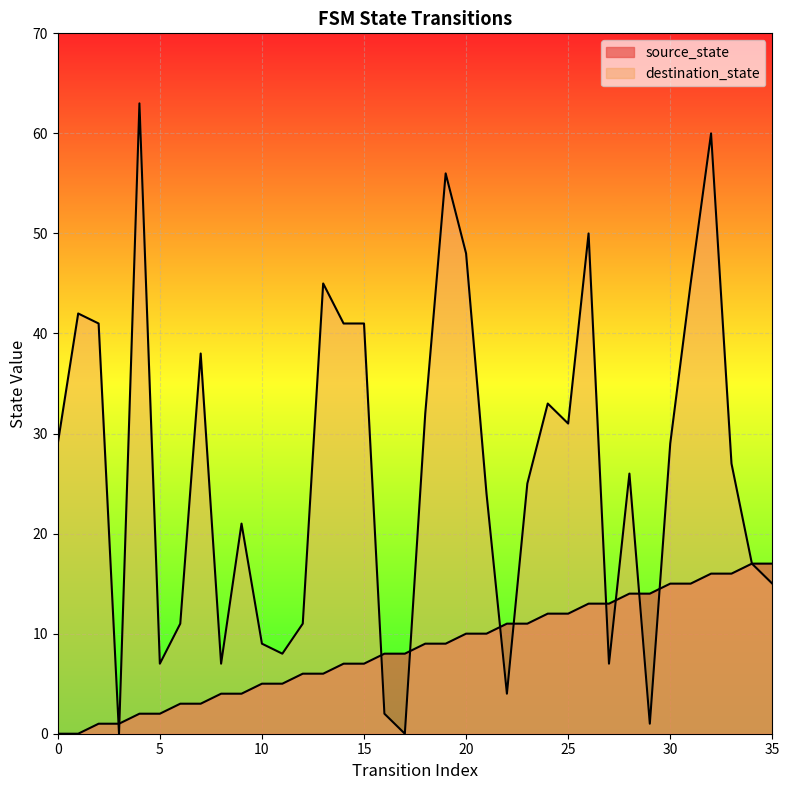

At 32, list the series in order from smallest to largest.

source_state, destination_state